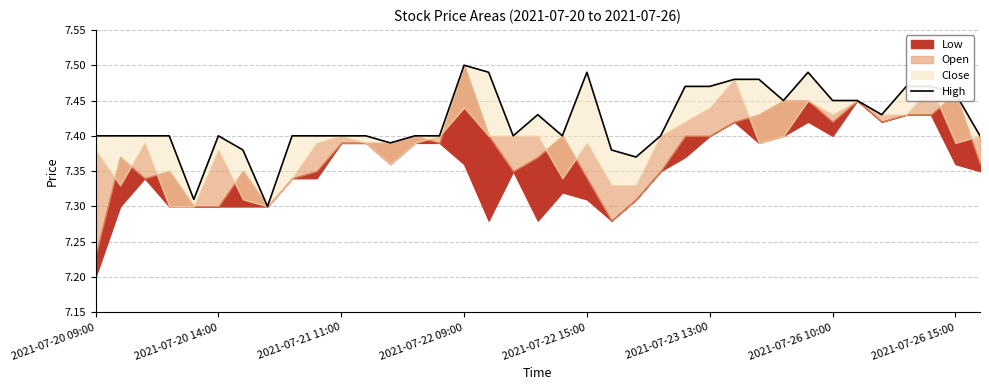

What is the difference between the maximum and minimum values?

0.2